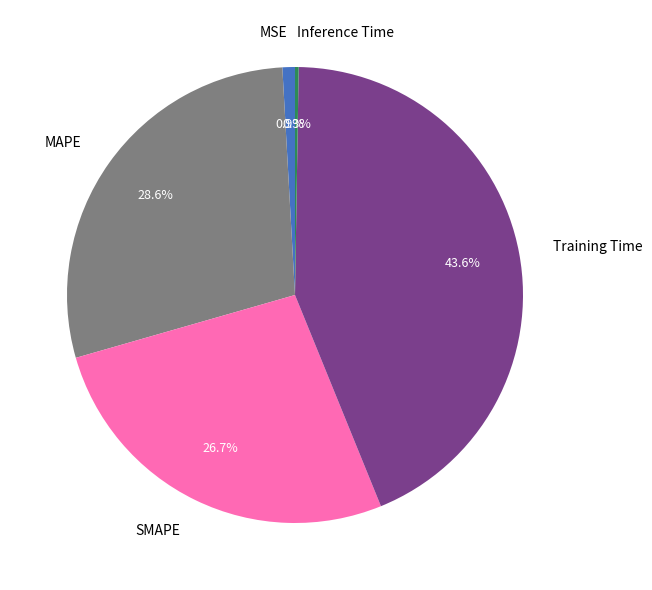

Which slice is the largest?

Training Time